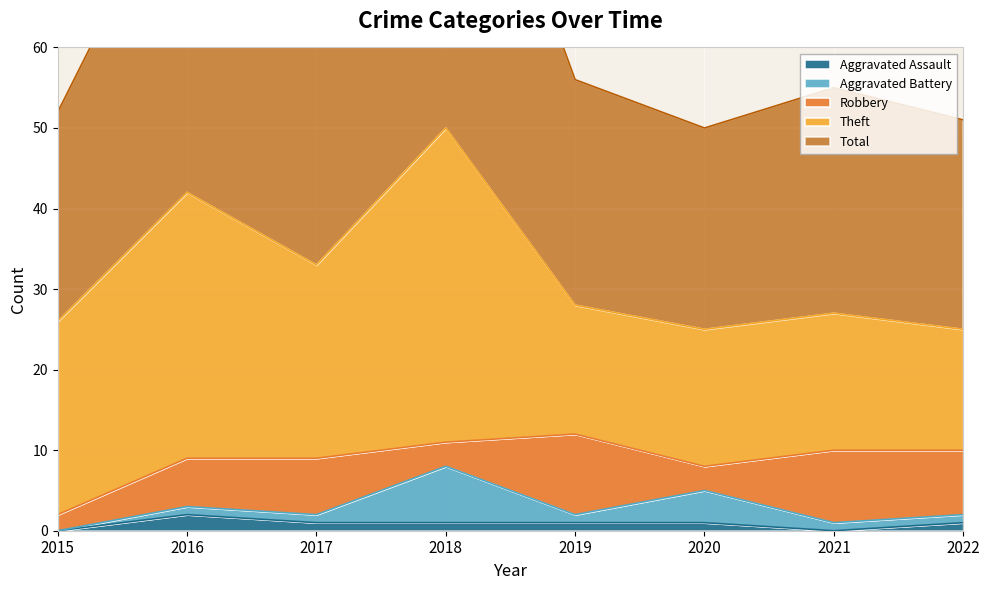

How many series are shown in this chart?

5